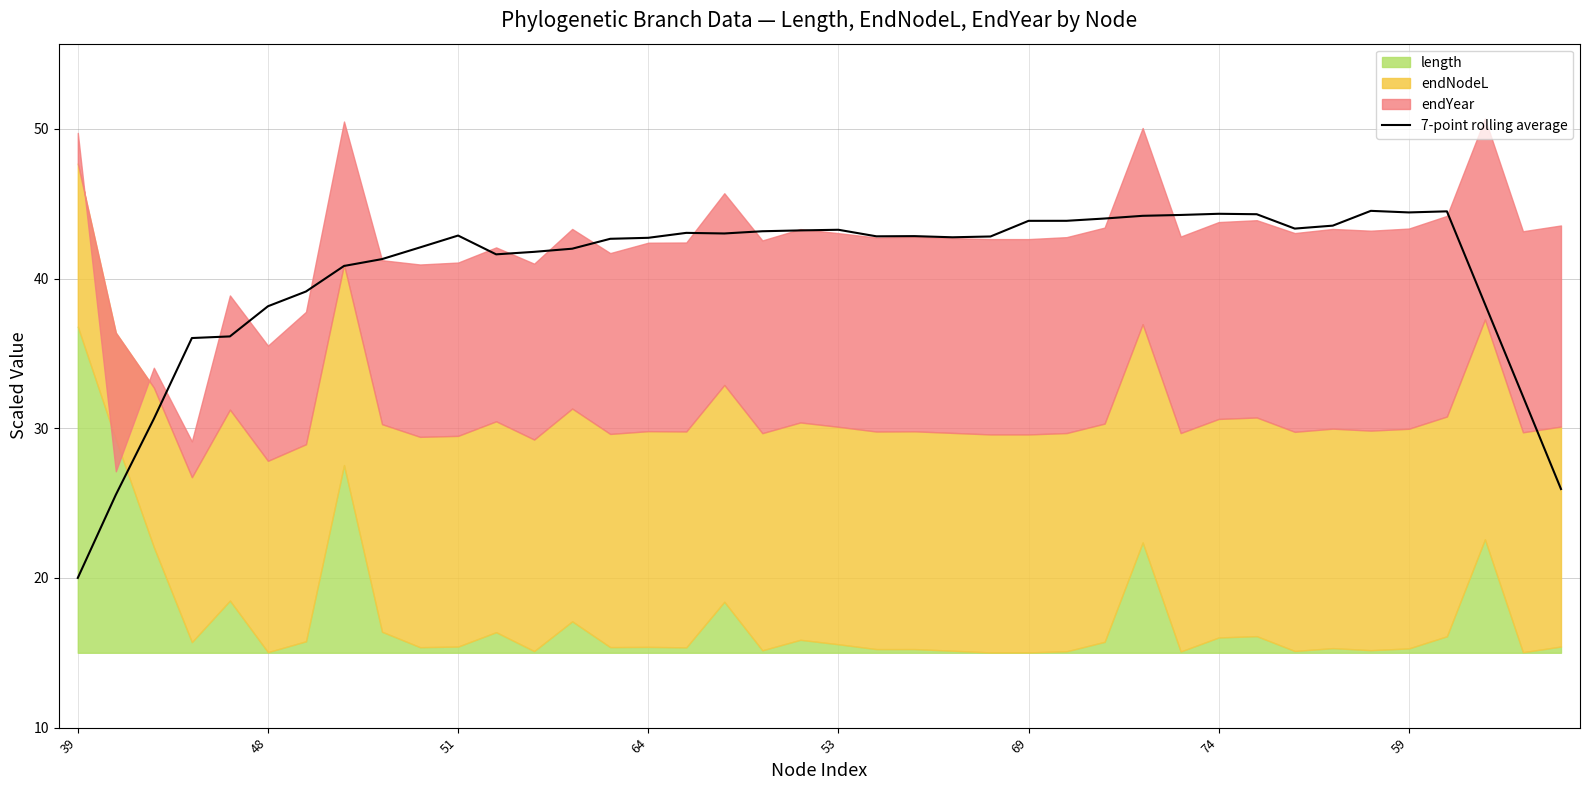

Is it true that 7-point rolling average equals 42.9 at 51?

True